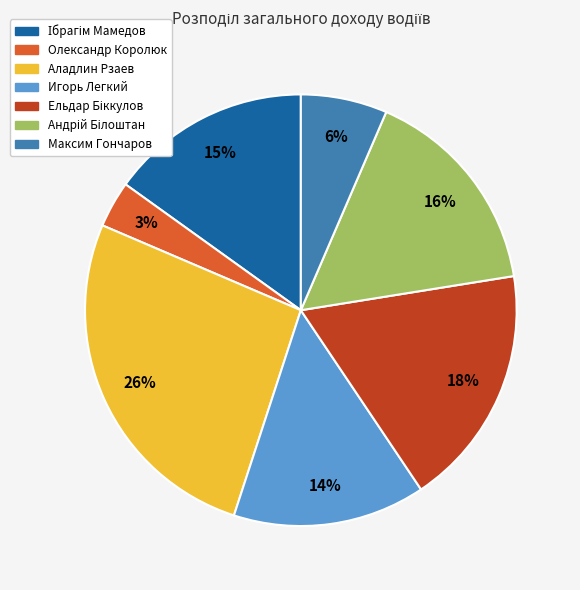

What percentage is the Олександр Королюк slice, to the nearest percent?

3%